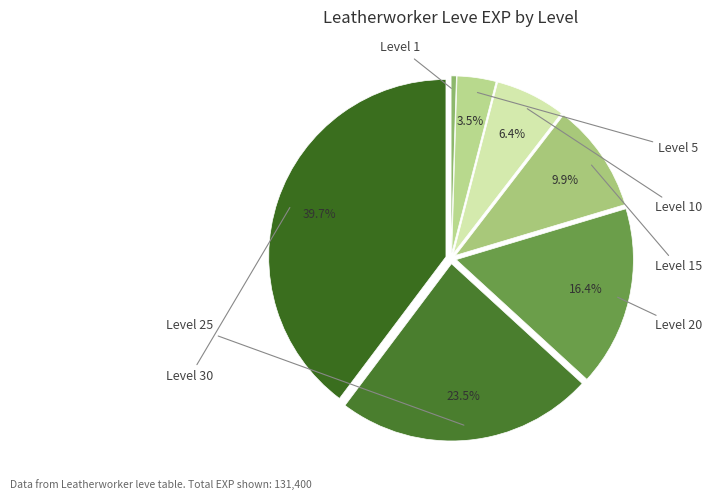

Which category has the biggest portion of the pie?

Level 30